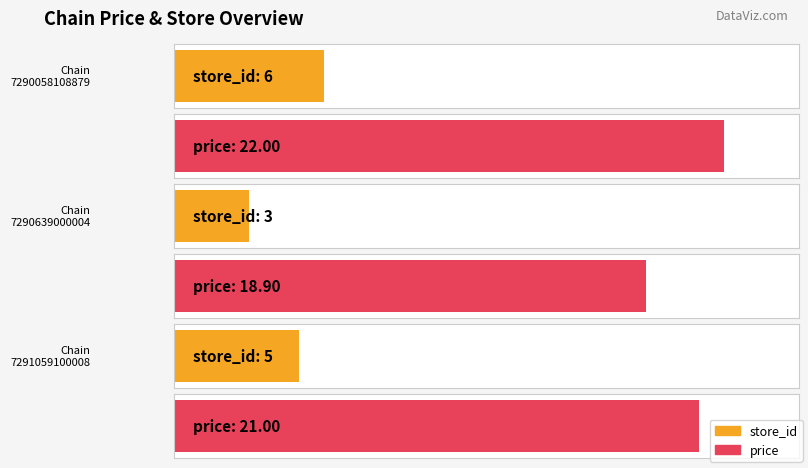

Which series has the largest total across all categories?

price